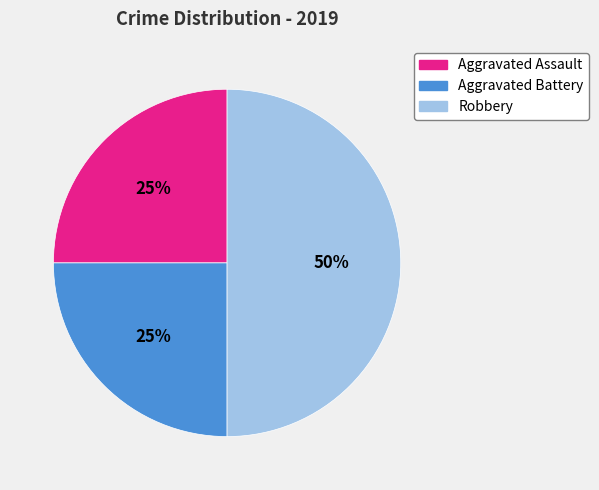

Does Aggravated Battery account for over 50% of the chart?

No